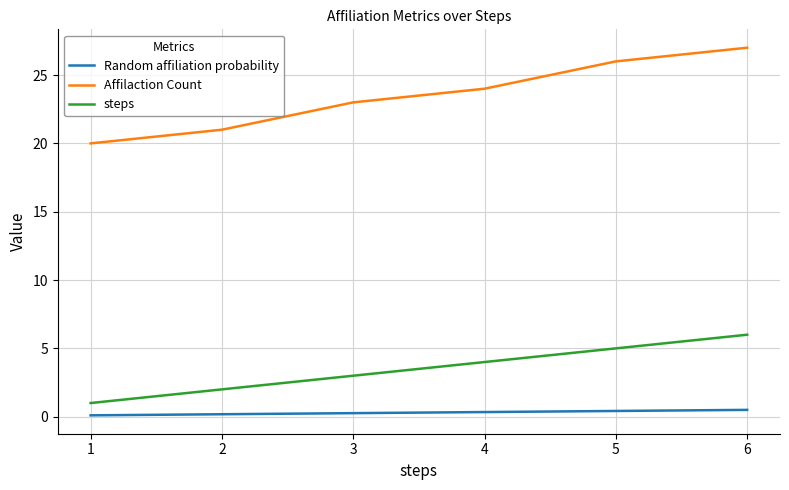

At 6, list the series in order from smallest to largest.

Random affiliation probability, steps, Affilaction Count